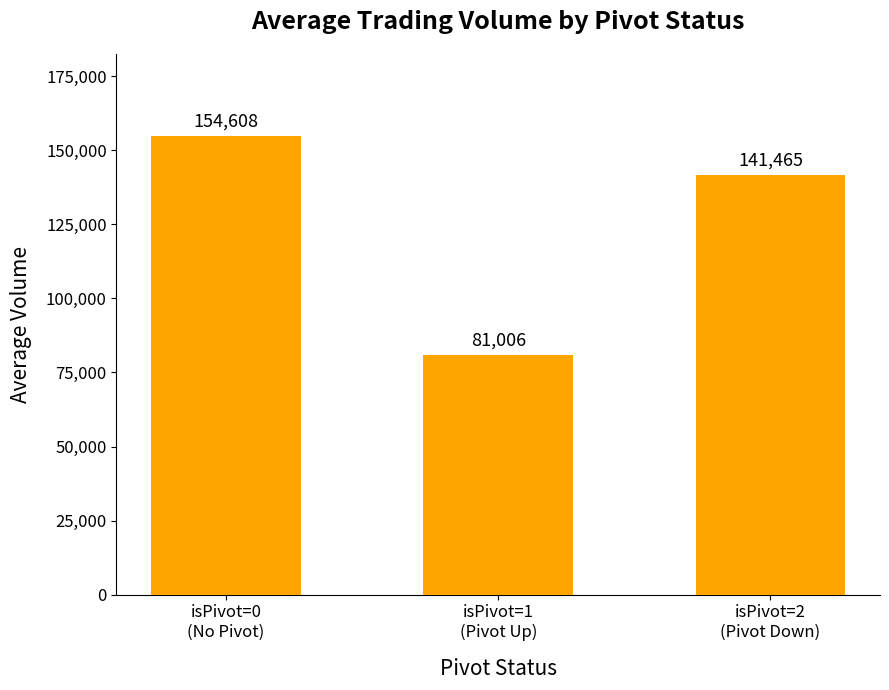

What is the greatest value displayed?

154607.7